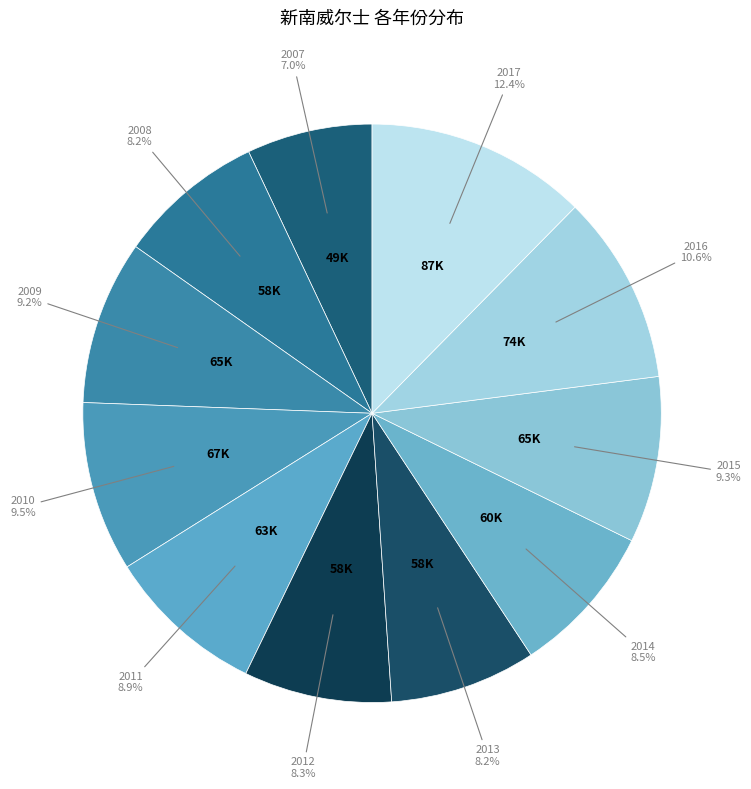

Combined, do 2008 and 2010 account for over 50%?

No